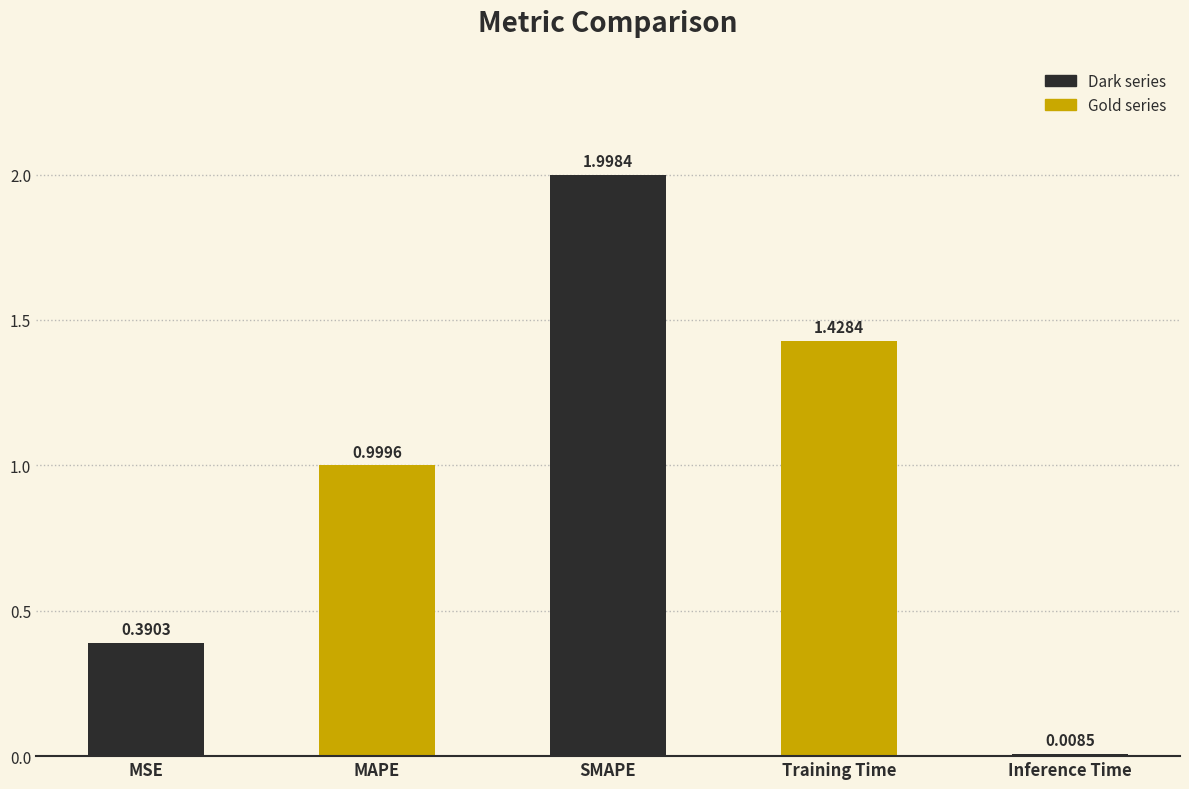

Count the number of data series in this chart.

1